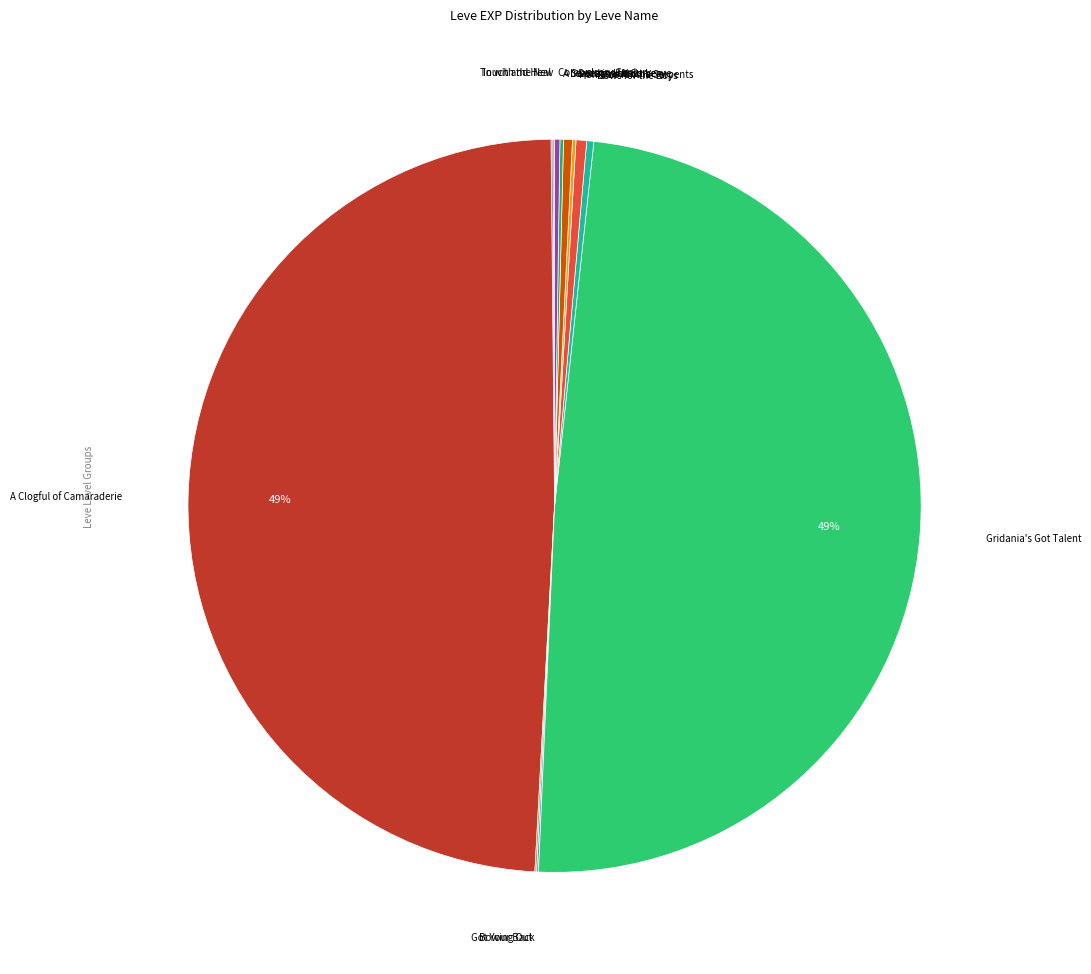

How many segments does this pie chart have?

12